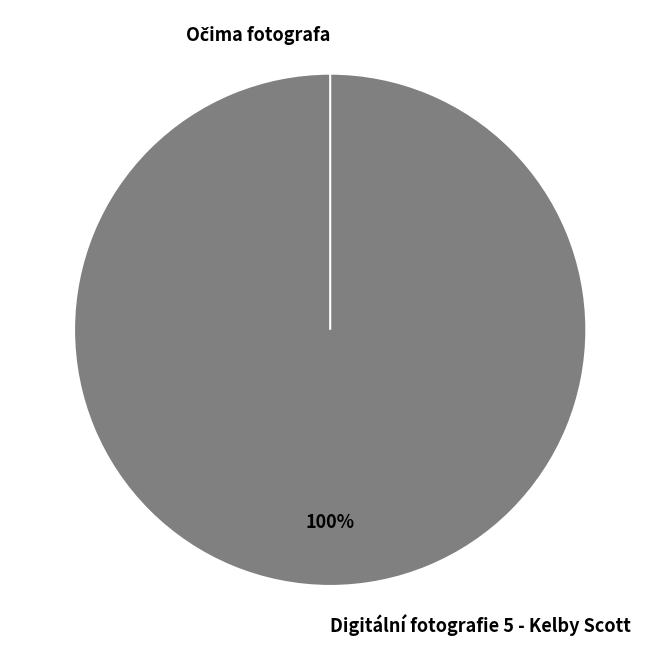

To the nearest percent, what is the difference between the Očima fotografa and Digitální fotografie 5 - Kelby Scott slice percentages?

100%